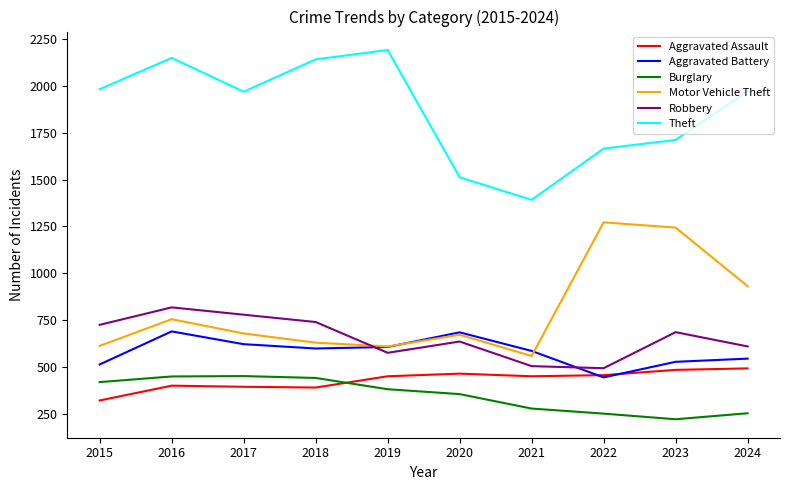

At which category does Robbery reach its first local valley?

2019